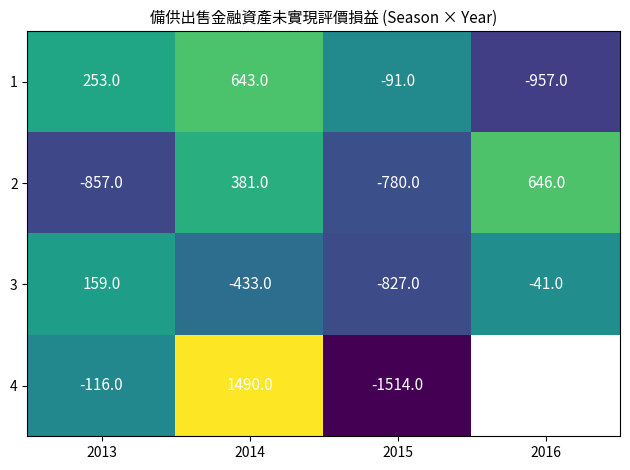

Which category has the lowest value across all series?

2015